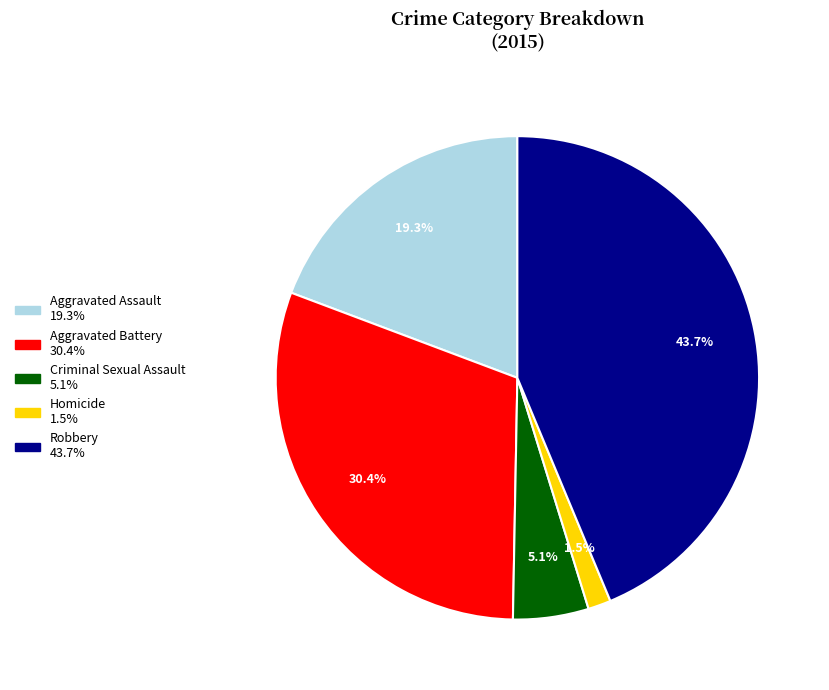

Approximately how many times larger is the value at Aggravated Assault compared to Robbery?

0.4